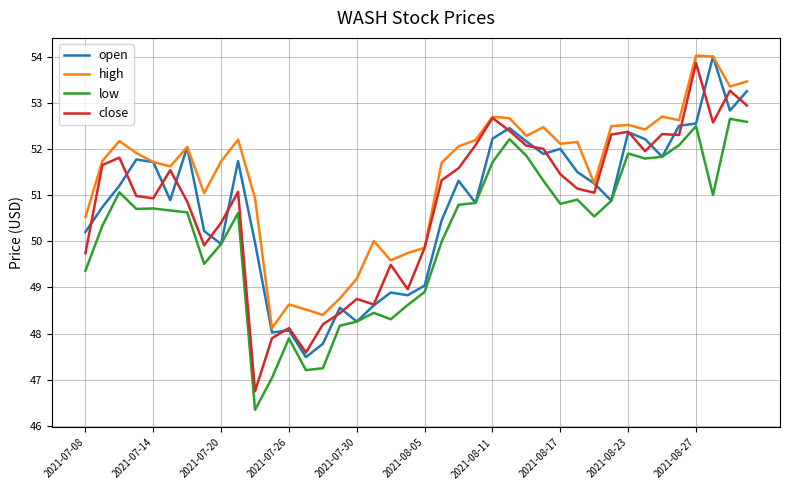

Which series has the largest total across all categories?

high